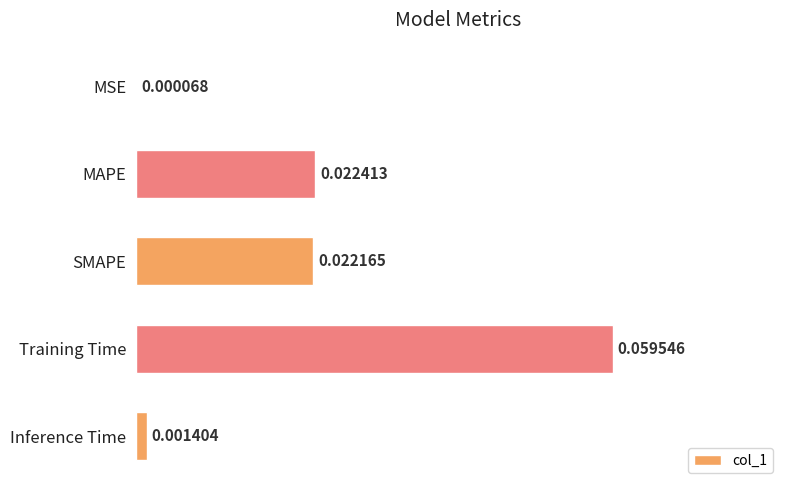

Which category has the highest value across all series?

Training Time